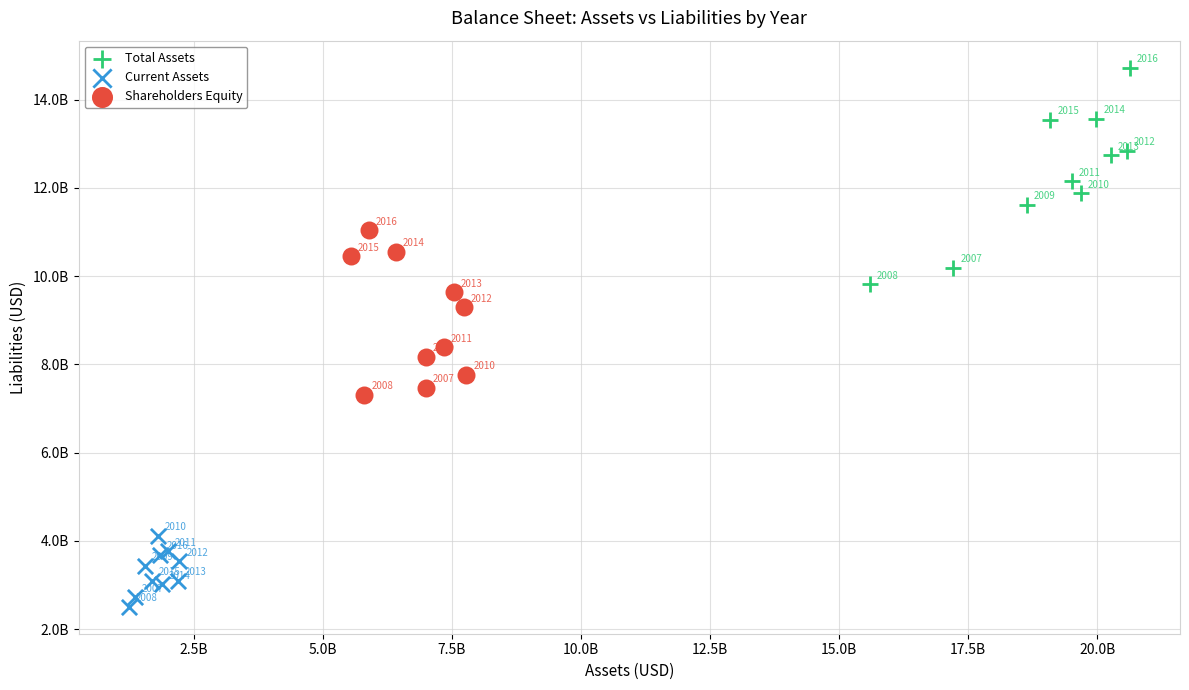

Which series contains the lowest Y value?

Current Assets